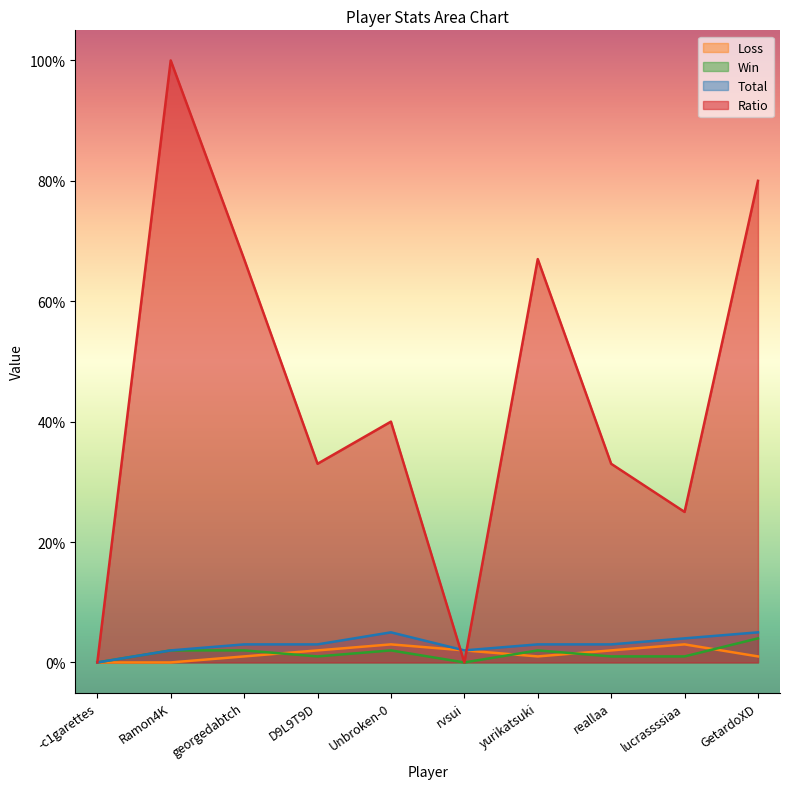

What is the difference between the second highest and minimum values in the Ratio series?

80